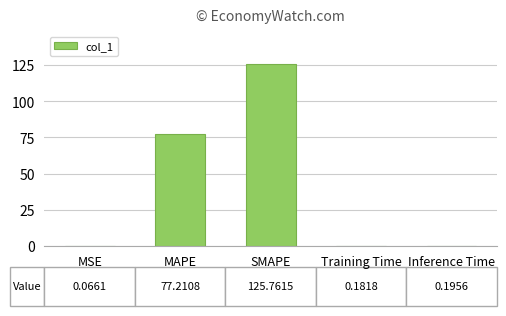

Between MAPE and MSE, which is larger?

MAPE